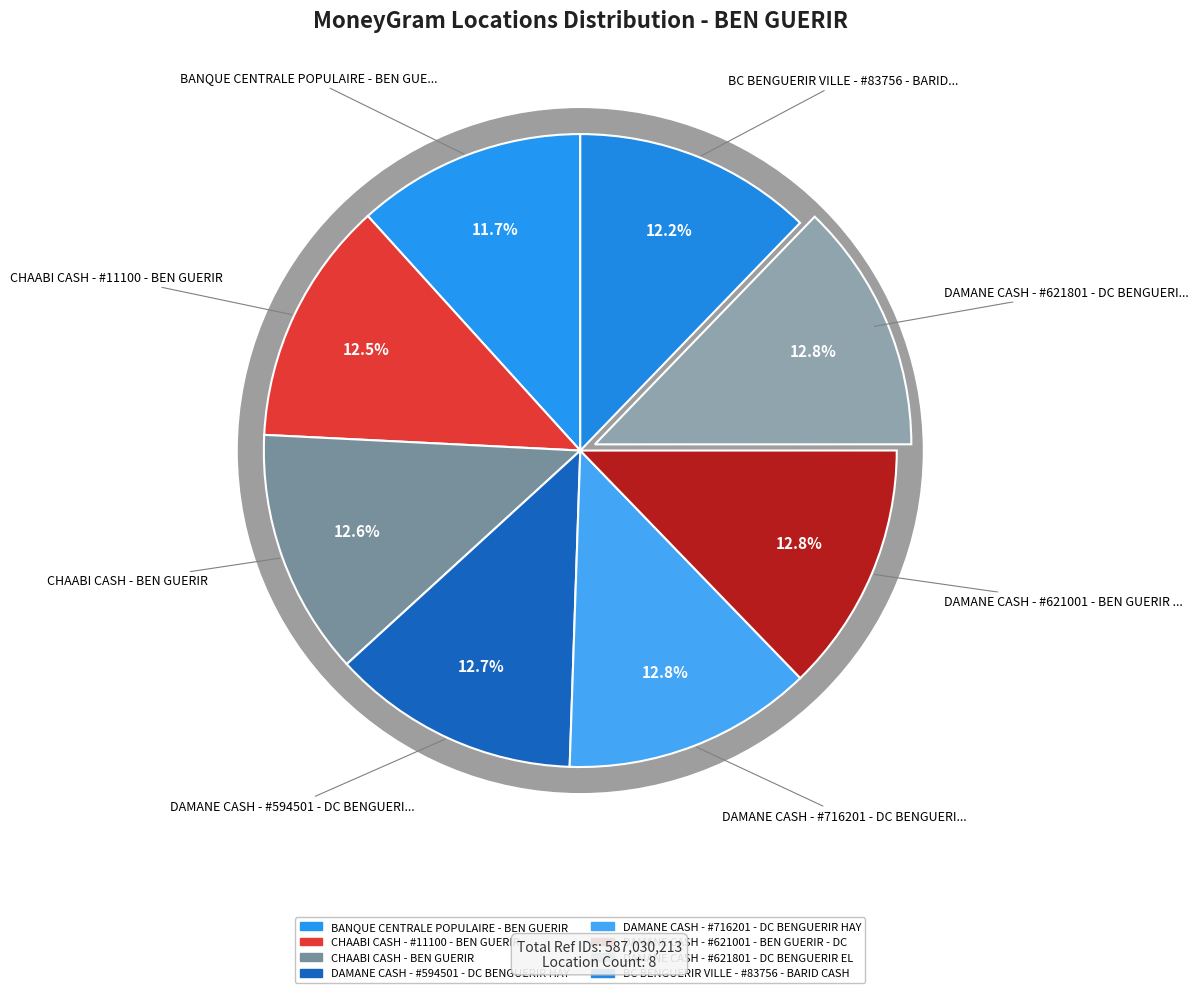

To the nearest percent, what is the difference between the largest and smallest slice percentages?

1%